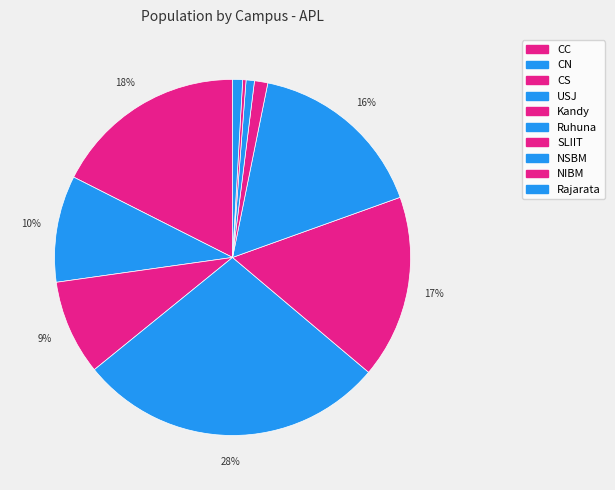

Is there a majority slice in this chart?

No